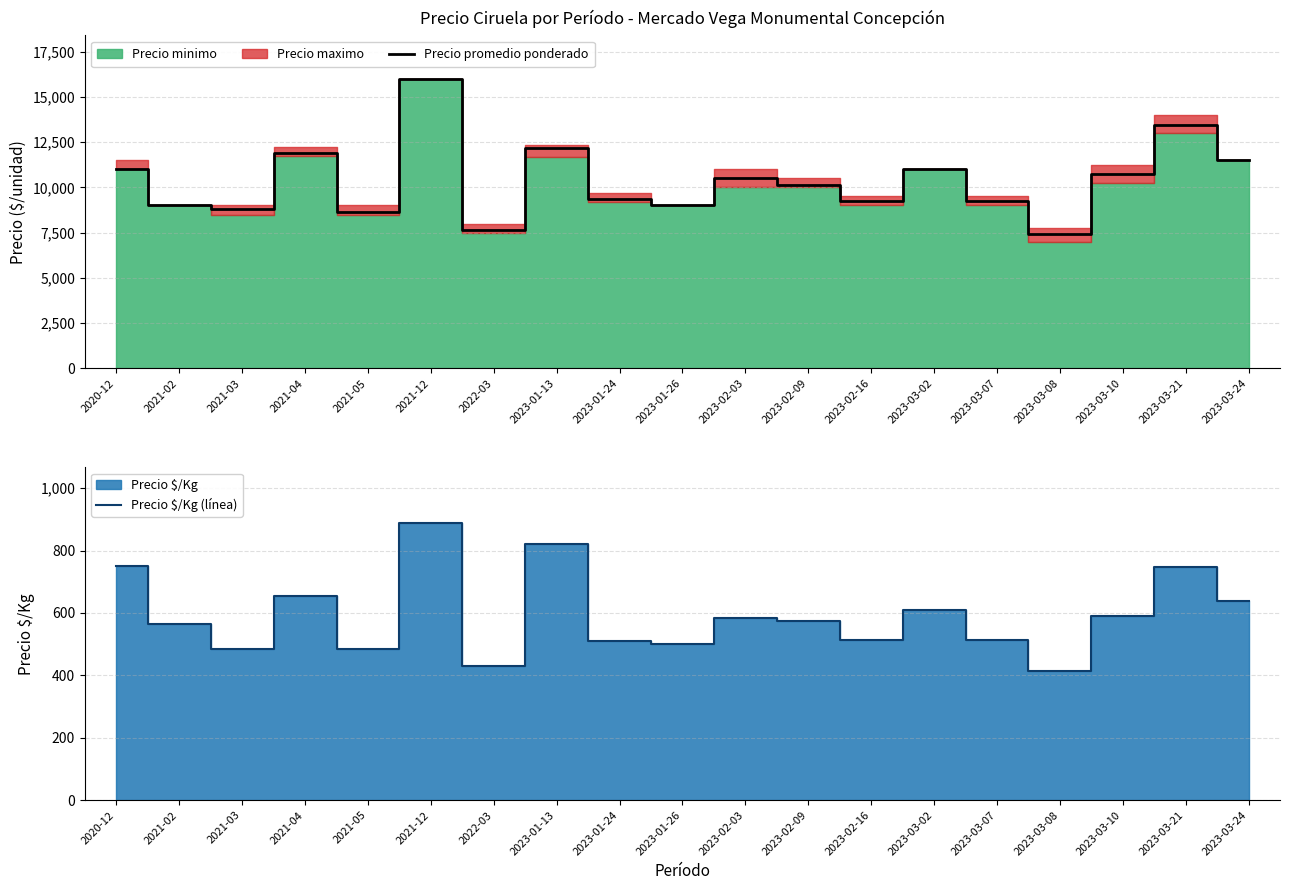

Is it true that Precio $/Kg (línea) equals 486 at 2021-05?

True